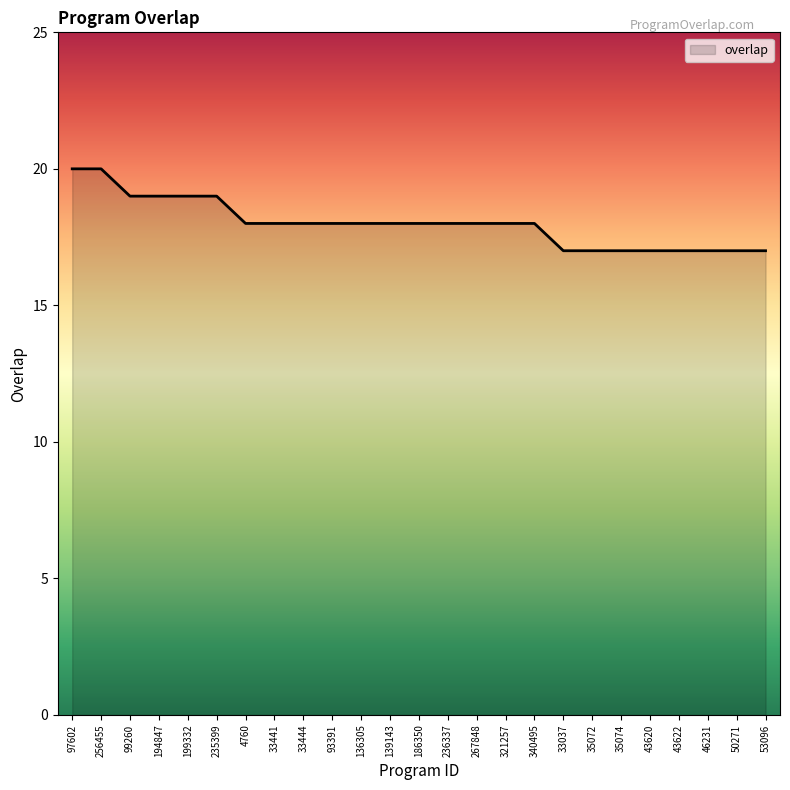

What position from the left is 236337?

14